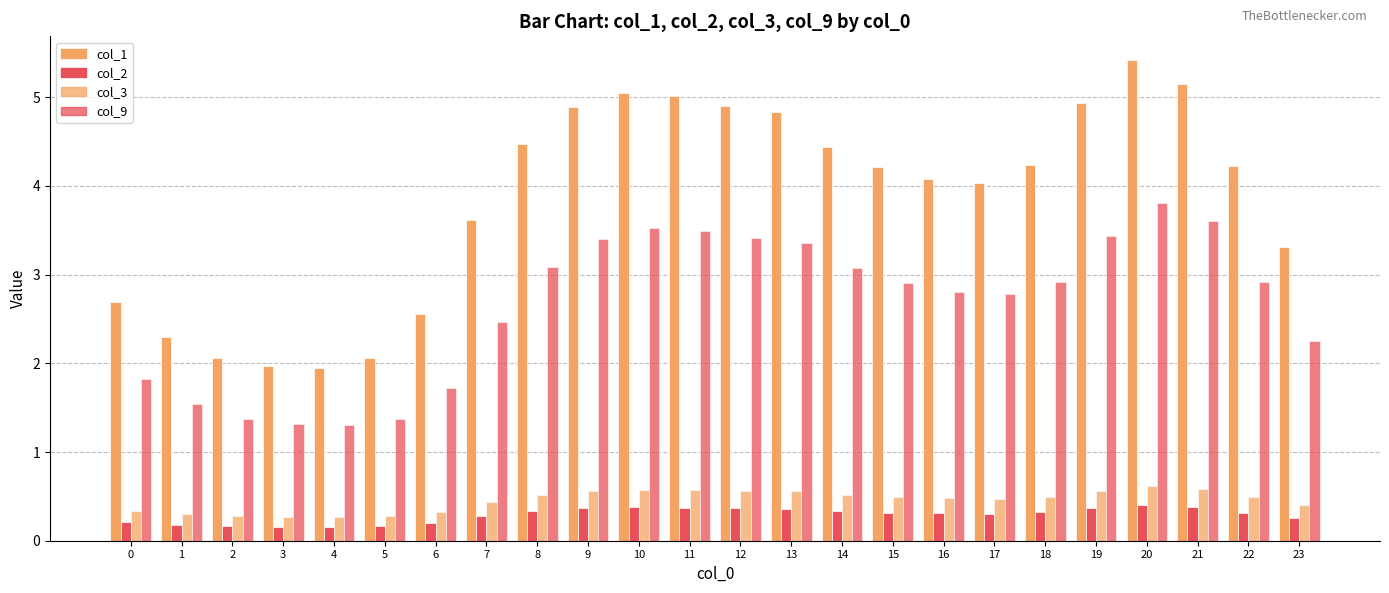

Reading left to right, what are all the values shown in this chart?

col_1: 2.7	2.3	2.1	2.0	1.9	2.1	2.6	3.6	4.5	4.9	5.0	5.0	4.9	4.8	4.4	4.2	4.1	4.0	4.2	4.9	5.4	5.2	4.2	3.3
col_2: 0.2	0.2	0.2	0.2	0.2	0.2	0.2	0.3	0.3	0.4	0.4	0.4	0.4	0.4	0.3	0.3	0.3	0.3	0.3	0.4	0.4	0.4	0.3	0.3
col_3: 0.3	0.3	0.3	0.3	0.3	0.3	0.3	0.4	0.5	0.6	0.6	0.6	0.6	0.6	0.5	0.5	0.5	0.5	0.5	0.6	0.6	0.6	0.5	0.4
col_9: 1.8	1.5	1.4	1.3	1.3	1.4	1.7	2.5	3.1	3.4	3.5	3.5	3.4	3.4	3.1	2.9	2.8	2.8	2.9	3.4	3.8	3.6	2.9	2.3